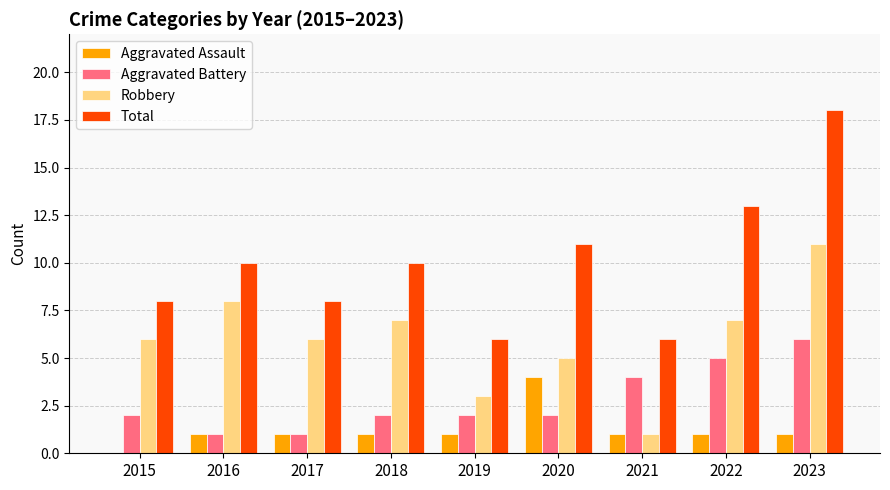

What is the greatest value displayed?

18